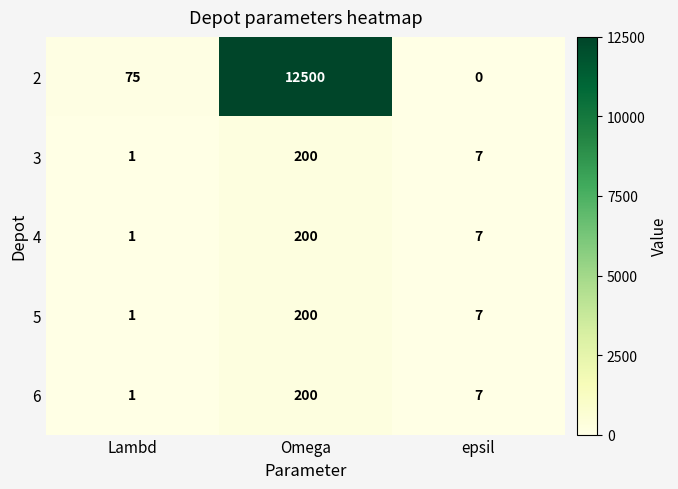

How many categories are shown in the chart?

3